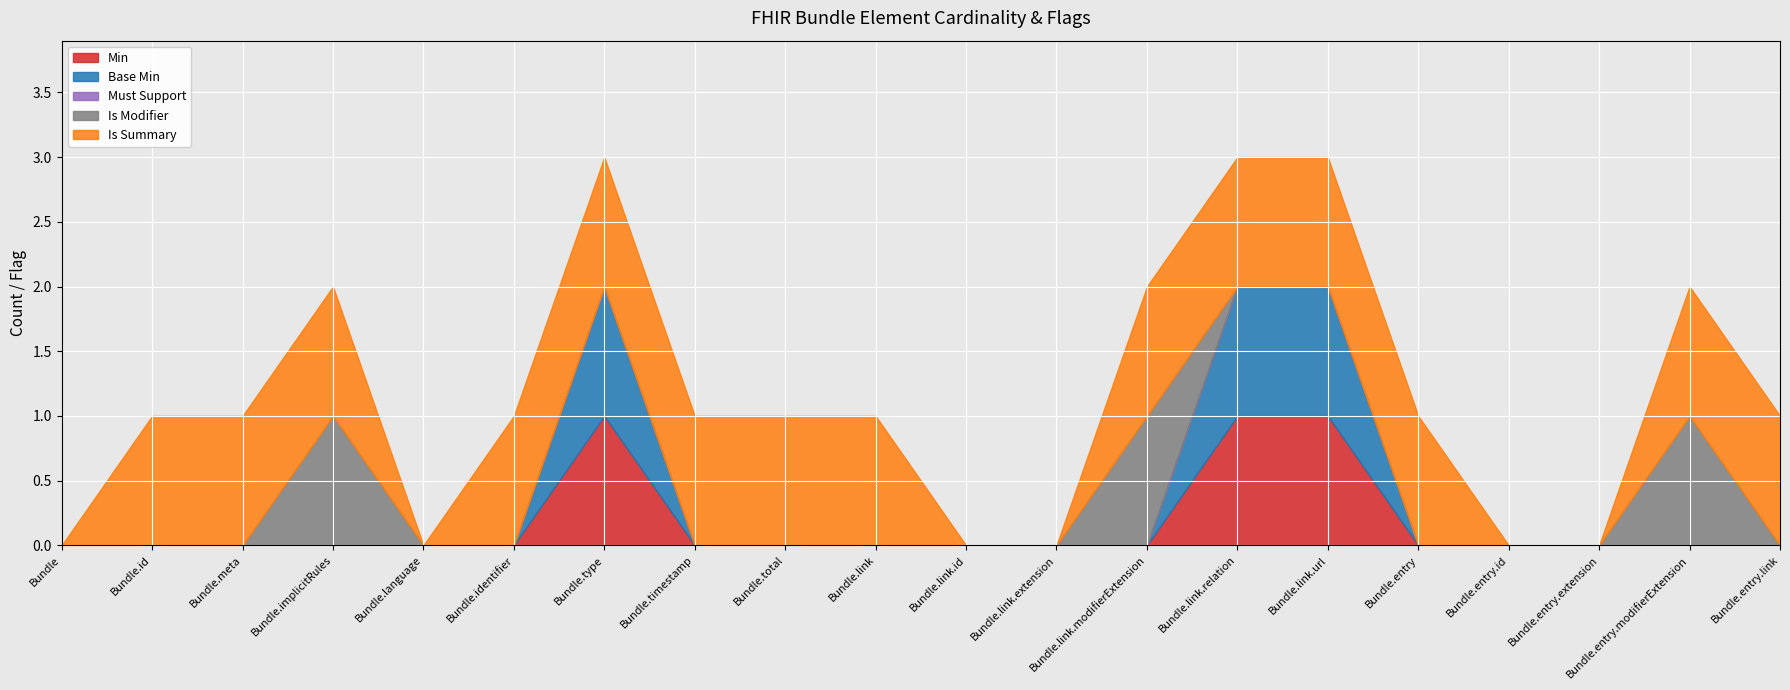

Which series has the largest total across all categories?

Is Summary